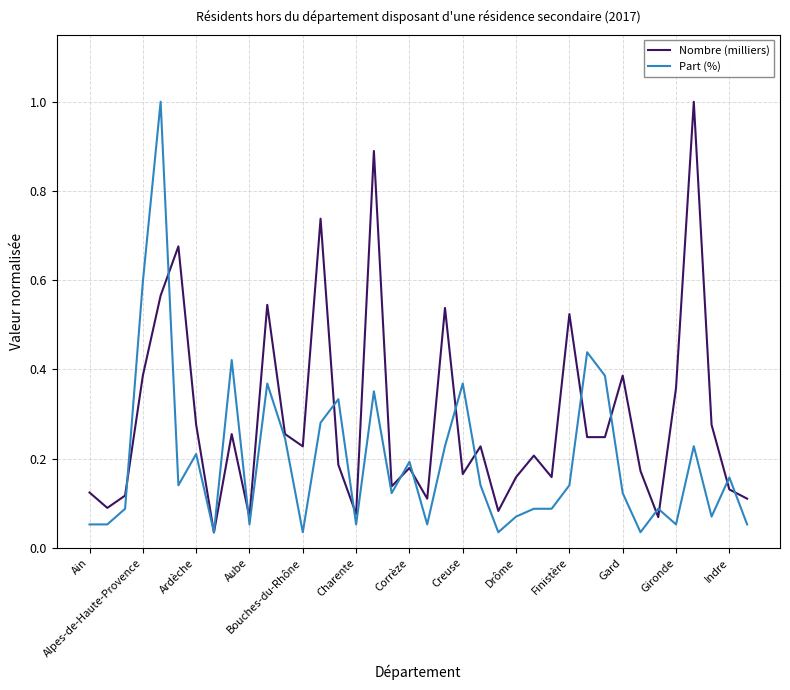

Rank the series by their average value, from highest to lowest.

Nombre (milliers), Part (%)